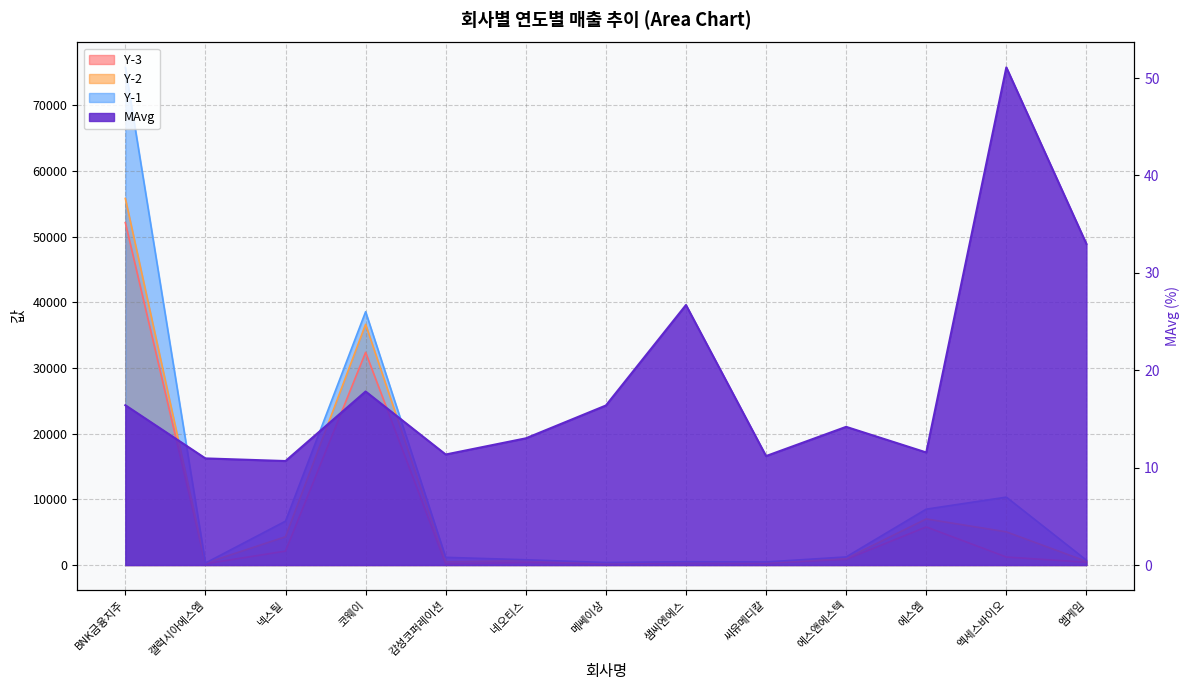

Is it true that Y-3 equals 741.2 at 엑세스바이오?

False